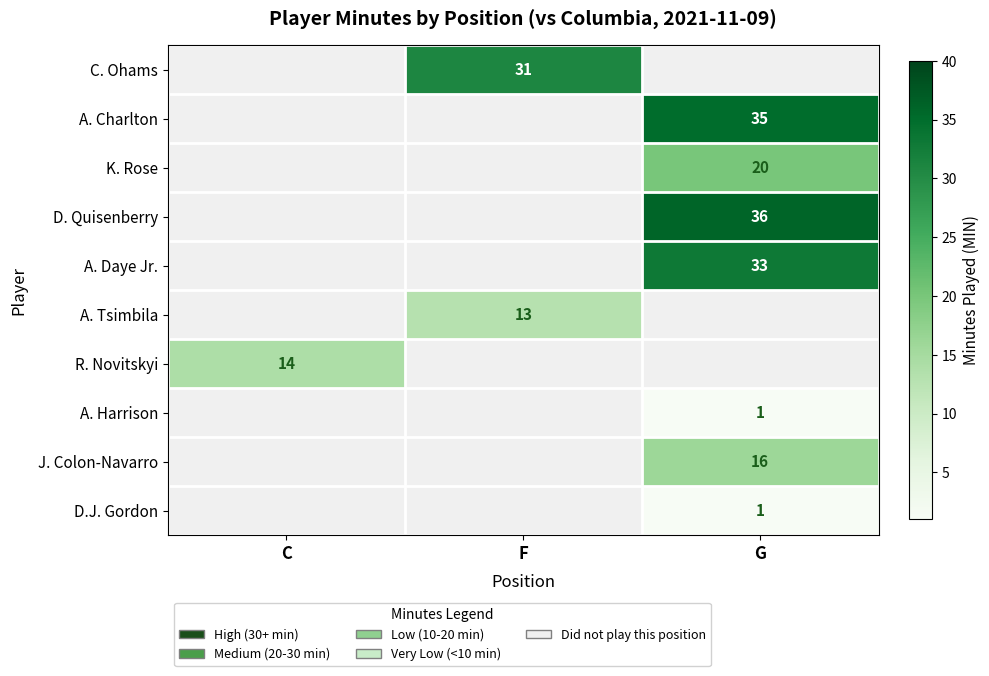

Is the value of A. Charlton at G greater than the value of D. Quisenberry at G?

No